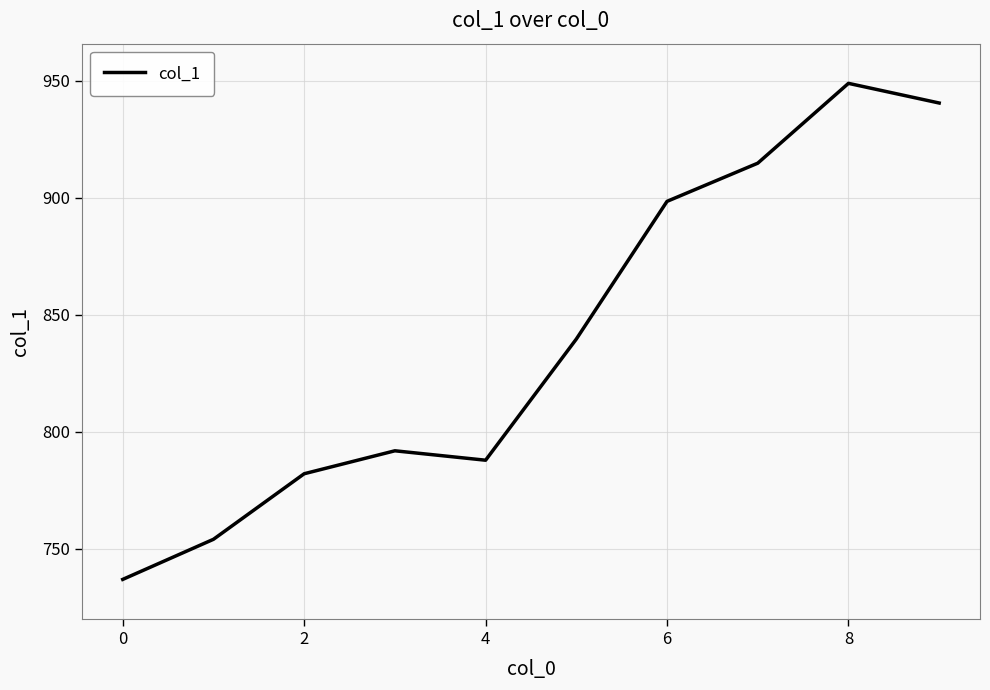

What is the minimum value shown in the chart?

736.8